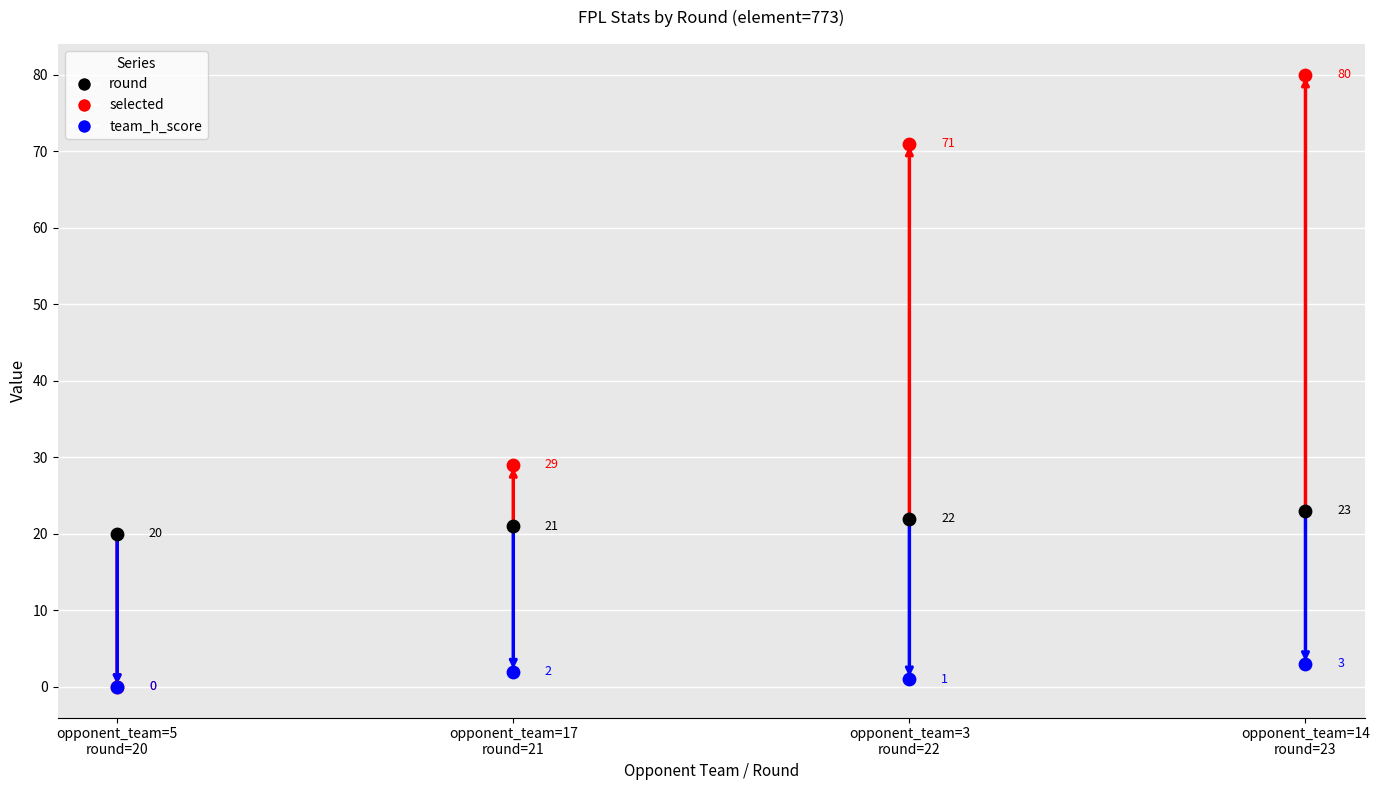

Across all series, what Y value is closest to 40?

29